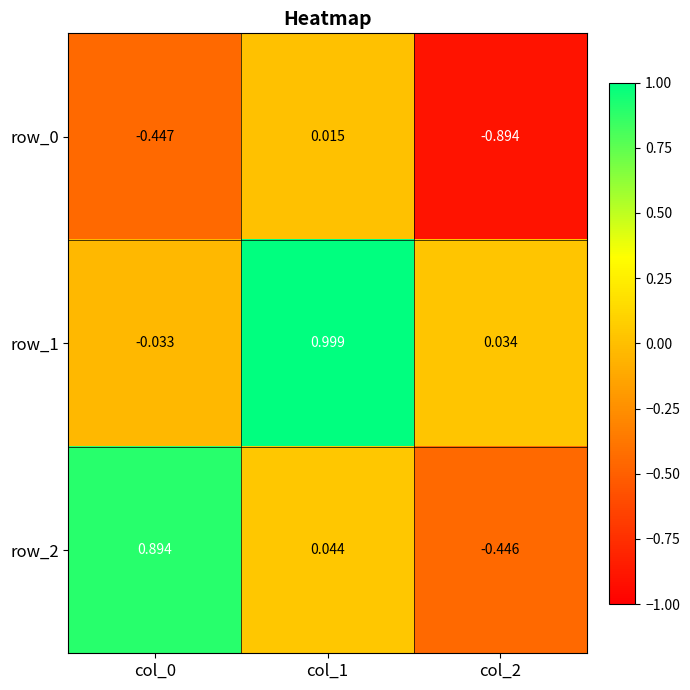

Is the value of row_2 at col_0 greater than the value of row_1 at col_1?

No